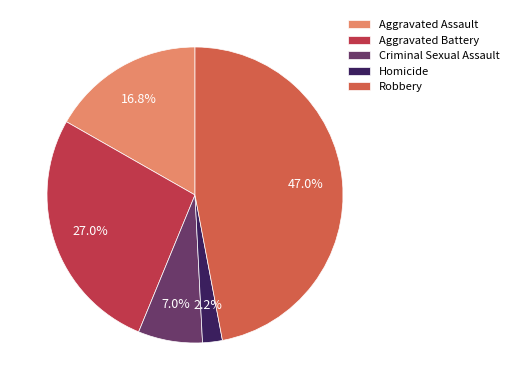

The Aggravated Assault slice represents 17% of the pie. True or false?

True